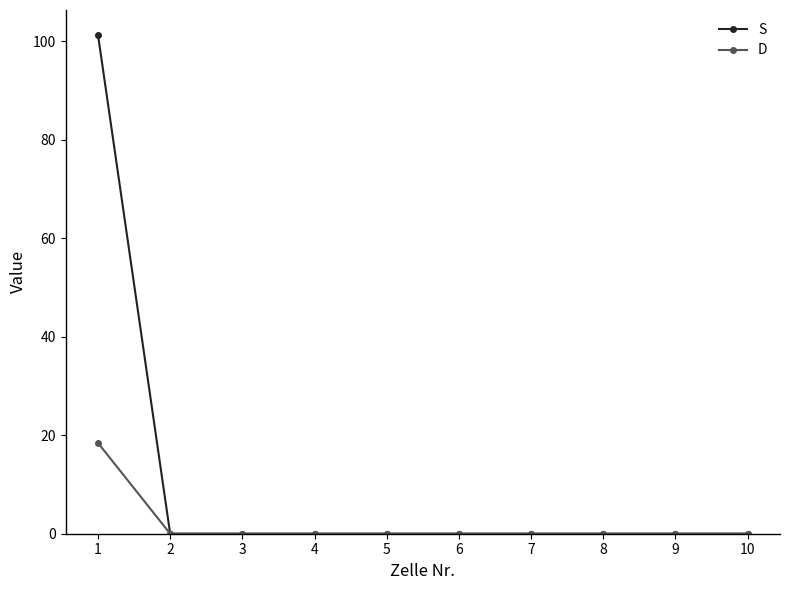

What is the difference between the maximum and minimum values in the S series?

101.3